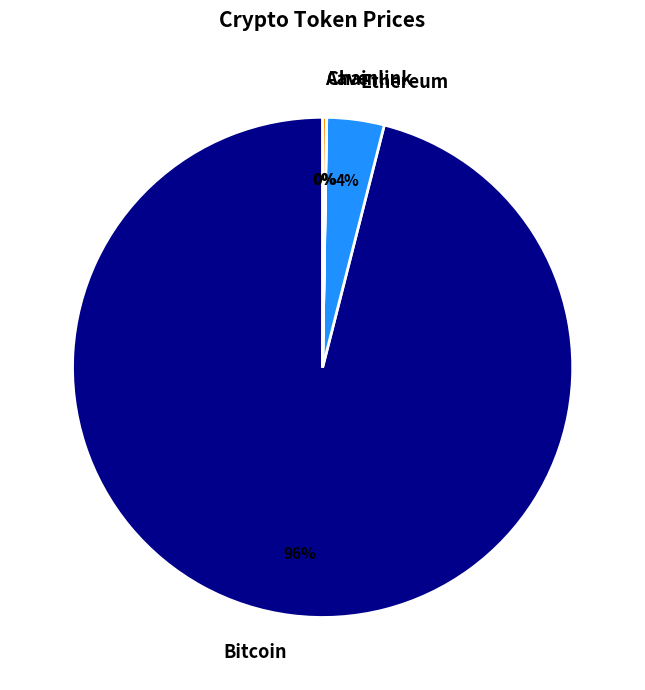

To the nearest percent, what is the difference between the largest and smallest slice percentages?

96%